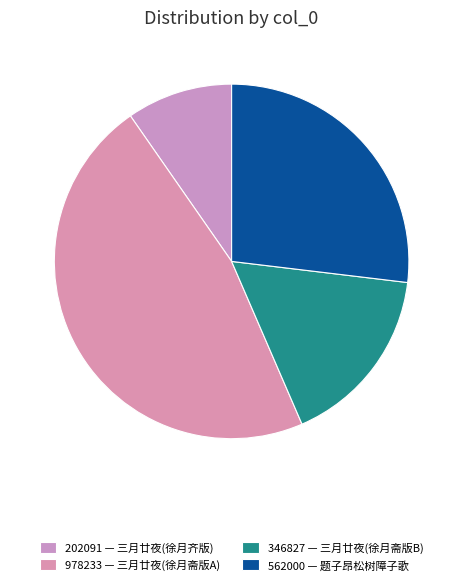

What is the ratio of the value at 202091 to the value at 346827?

0.6